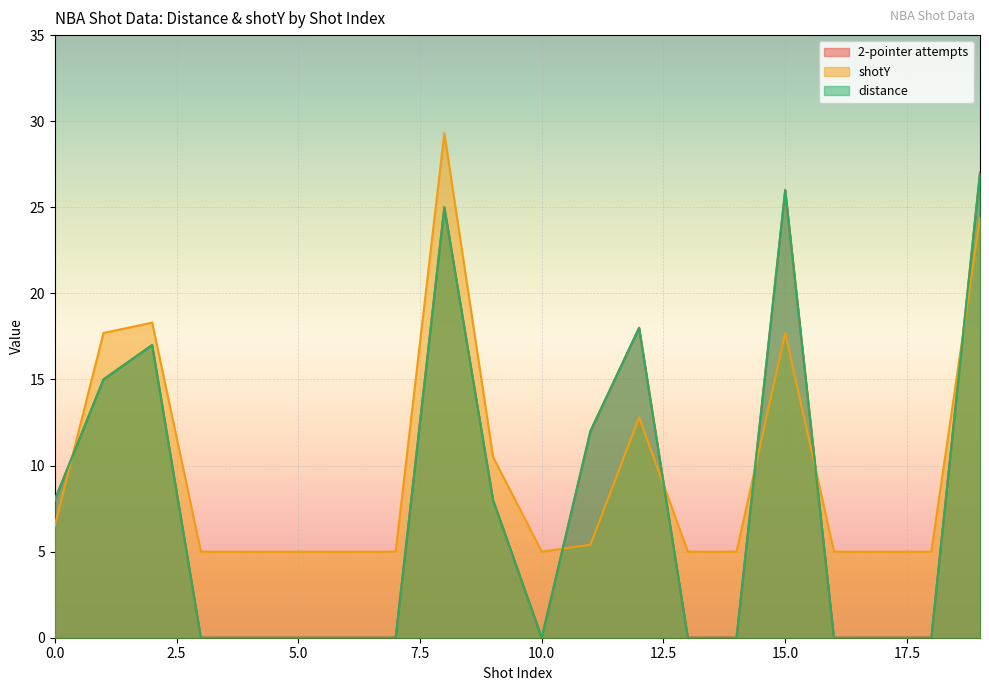

How many intersections are there between shotY and 2-pointer attempts?

6